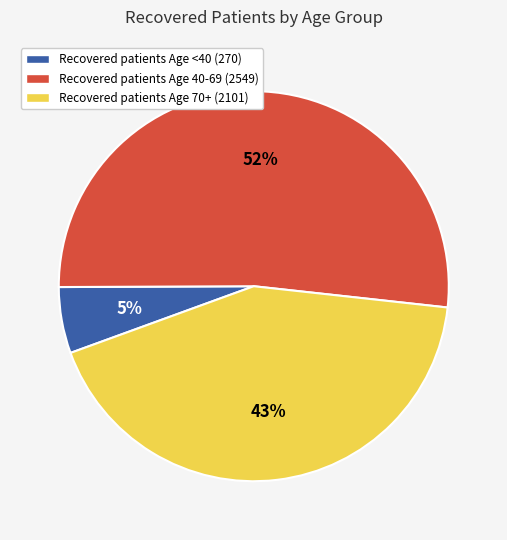

Combined, do Recovered patients Age 40-69 (2549) and Recovered patients Age 70+ (2101) account for over 50%?

Yes